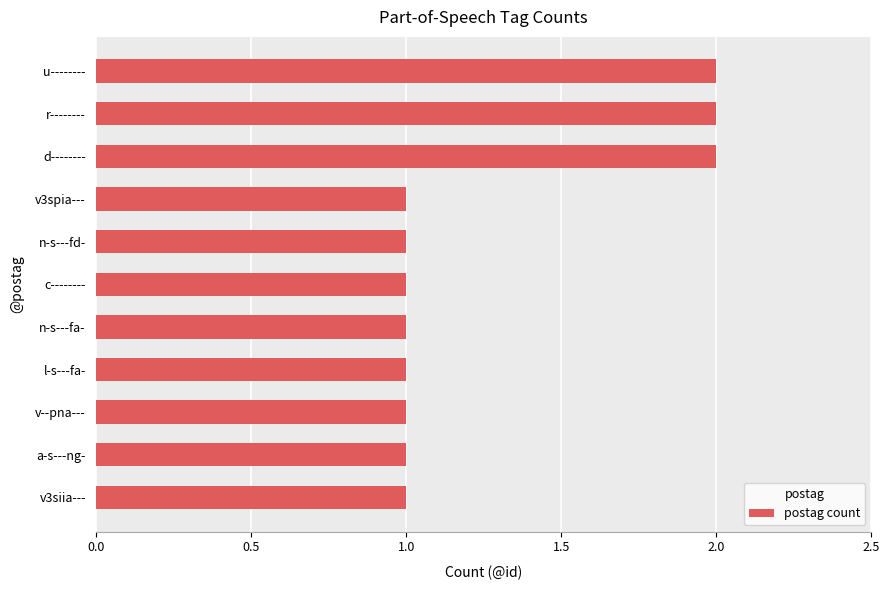

How many categories are shown in the chart?

11